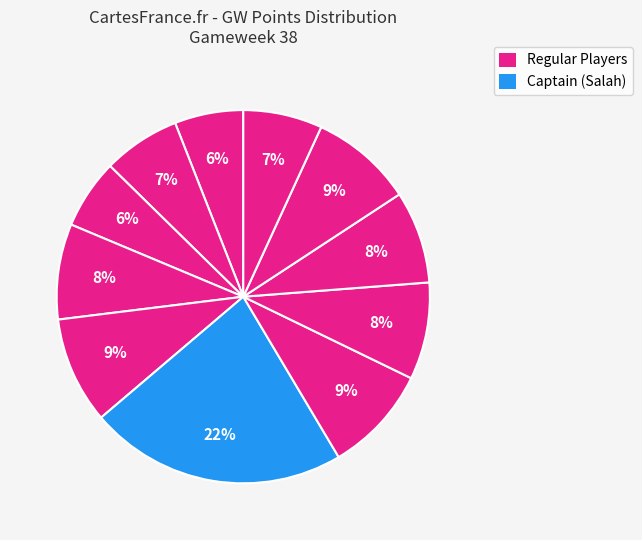

How many segments does this pie chart have?

11